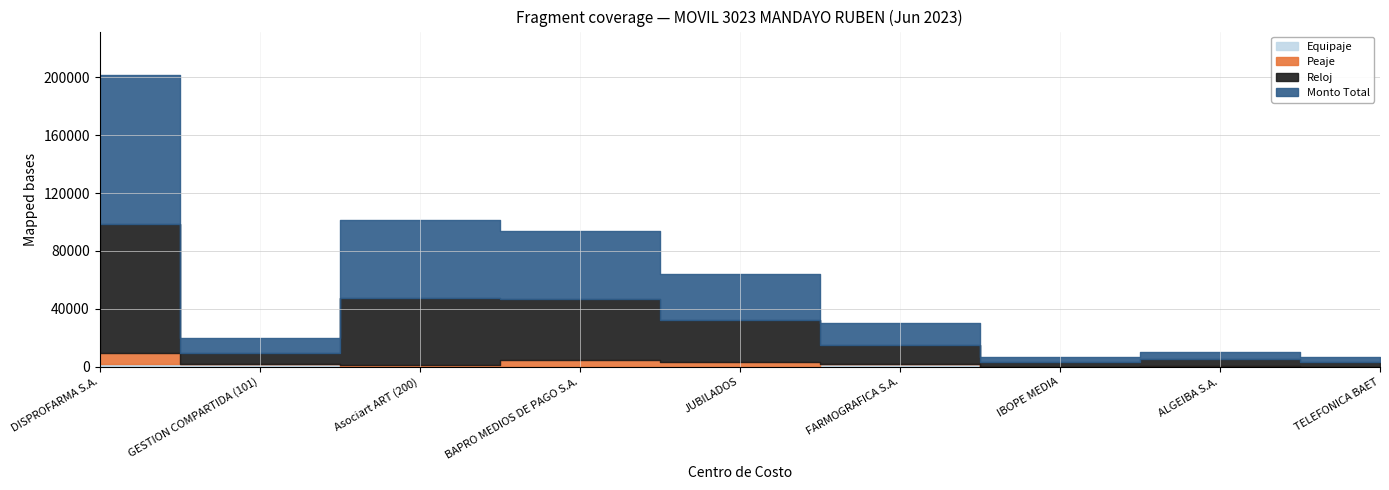

The value of Reloj at FARMOGRAFICA S.A. is 9212. True or false?

False